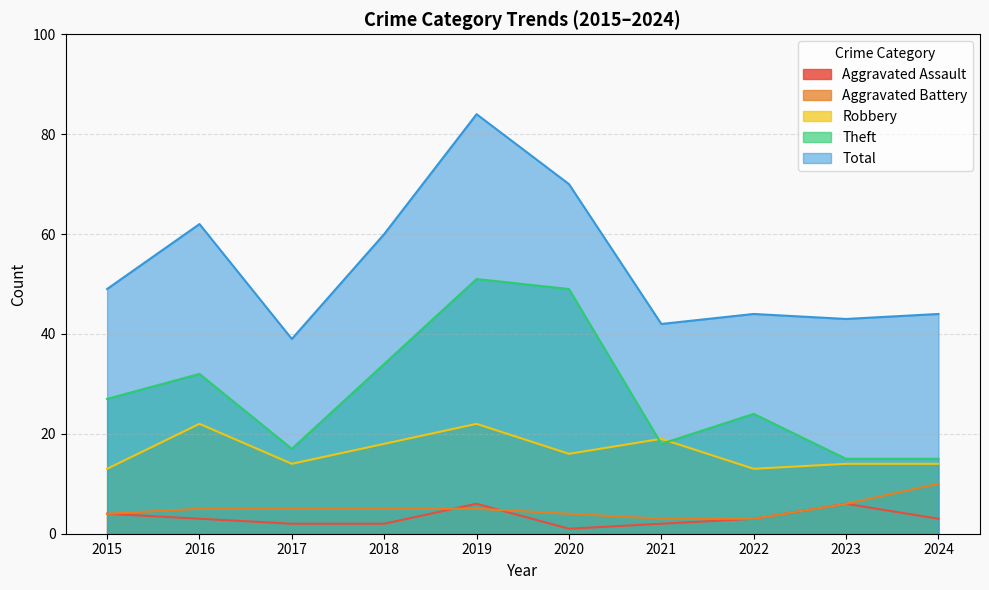

Rank the series by their maximum value, from lowest to highest.

Aggravated Assault, Aggravated Battery, Robbery, Theft, Total